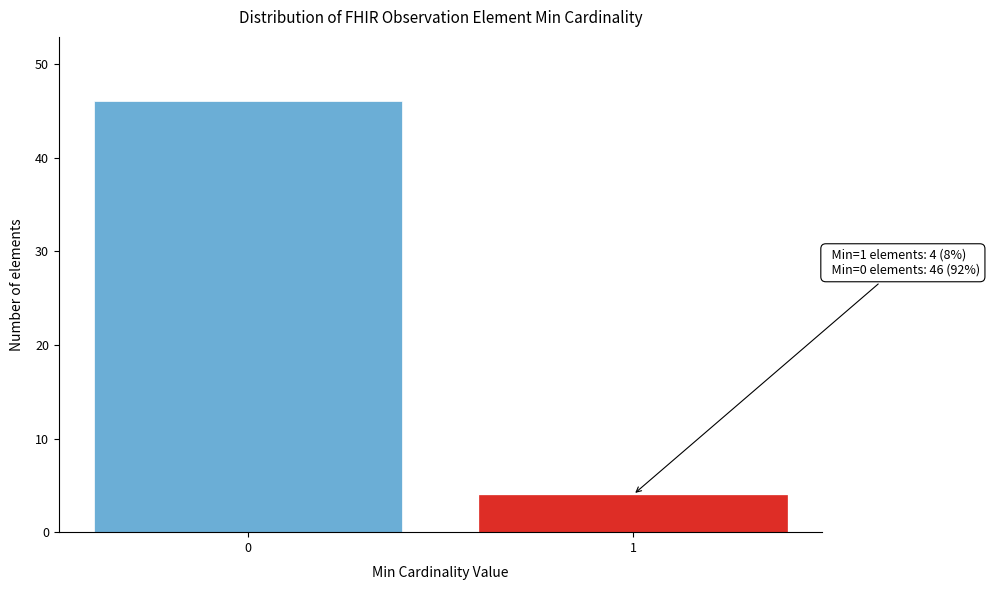

Reading left to right, transcribe all the data shown in this chart.

0=46	1=4